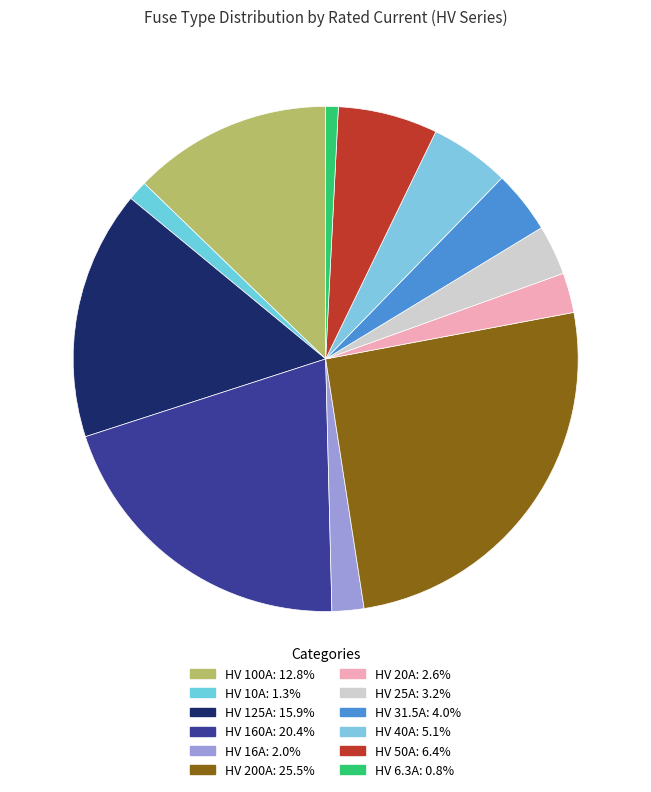

Does any single category account for the majority?

No